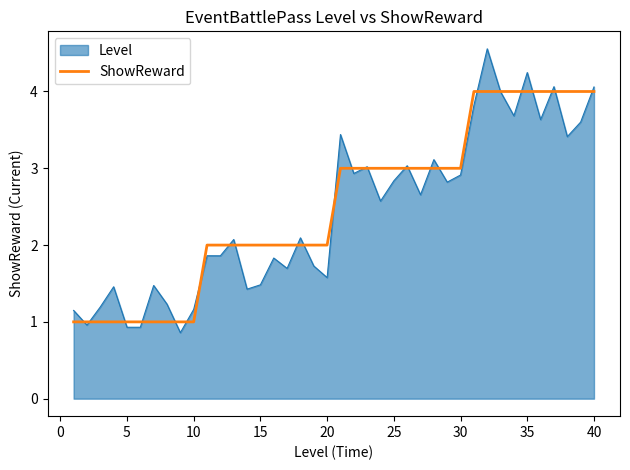

What is the lowest value of the ShowReward series?

1.0